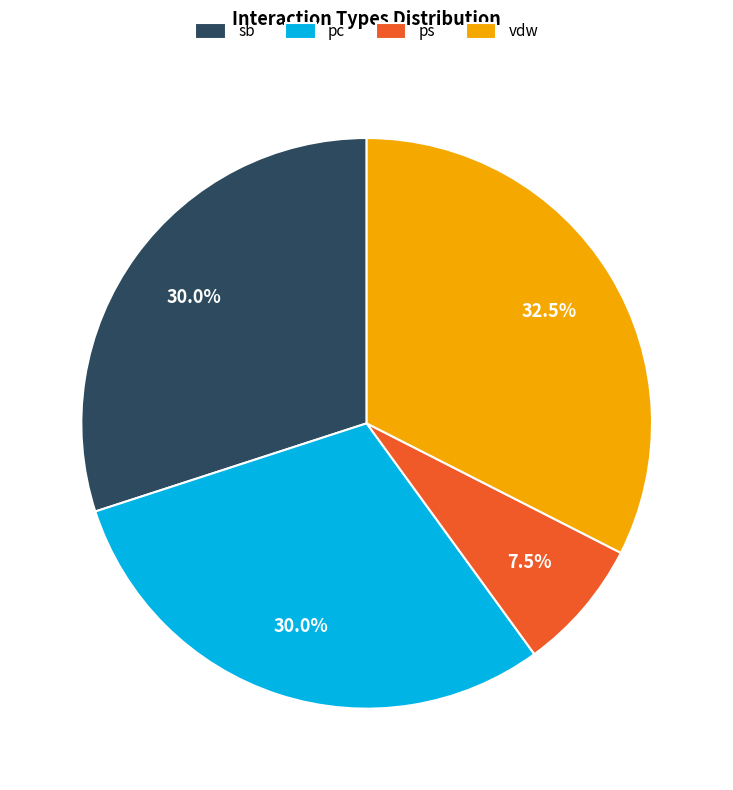

Which slice is the smallest?

ps